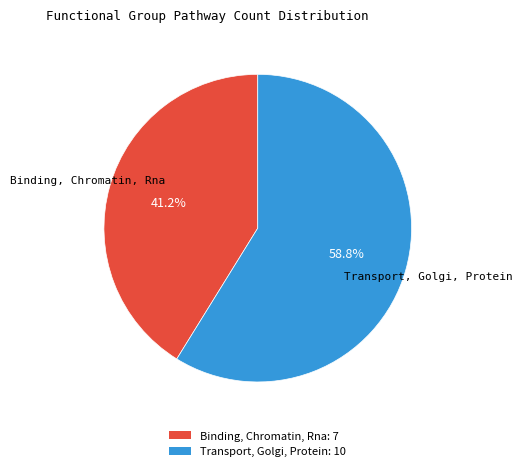

To the nearest percent, what is the average slice percentage?

50%